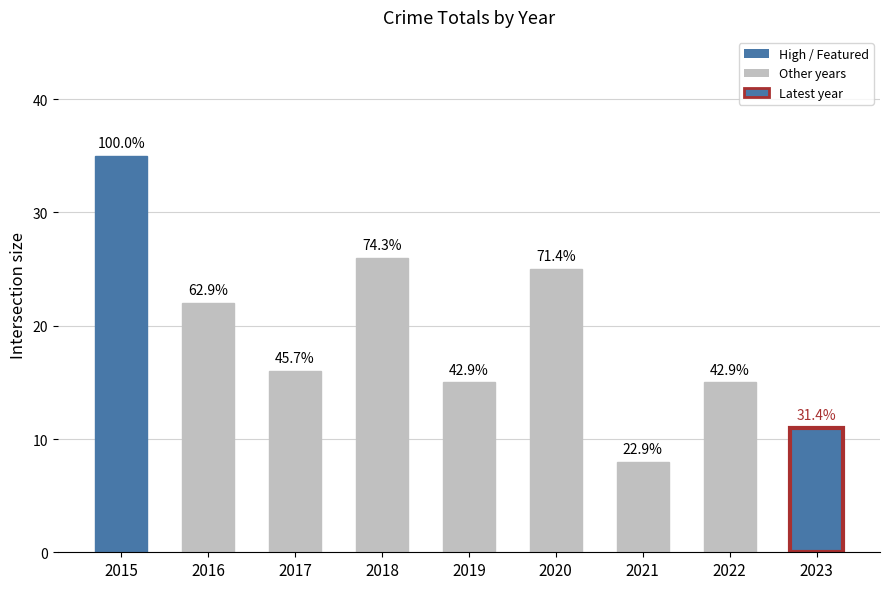

Are the bars horizontal?

No